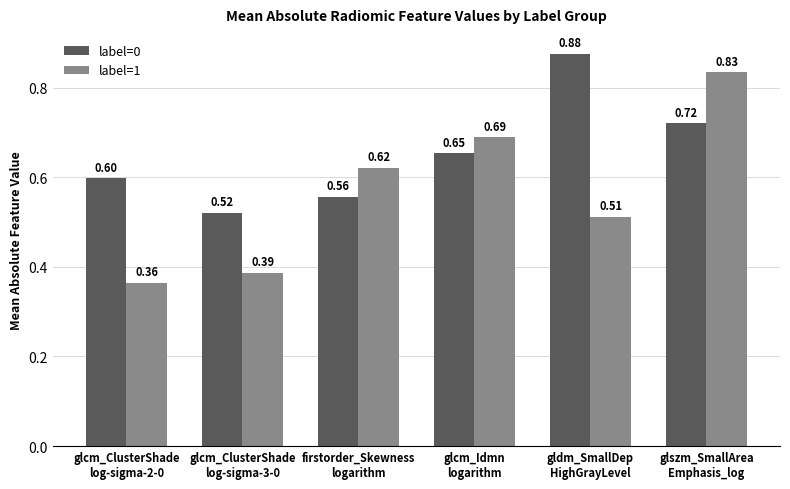

What is the average value of the label=1 series?

0.6